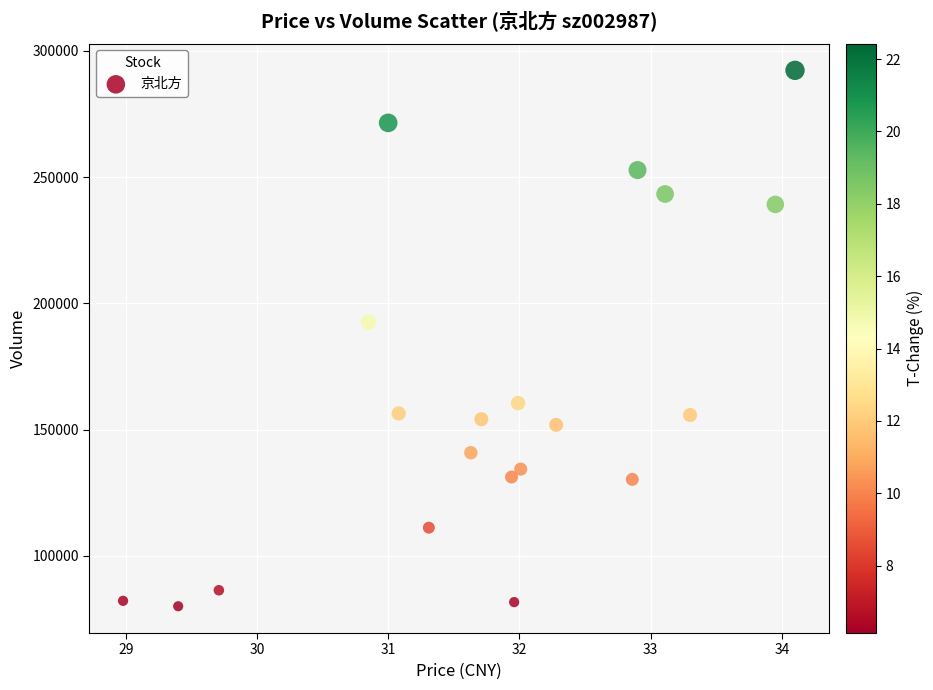

What Y value in the scatter plot is closest to 186149?

192519